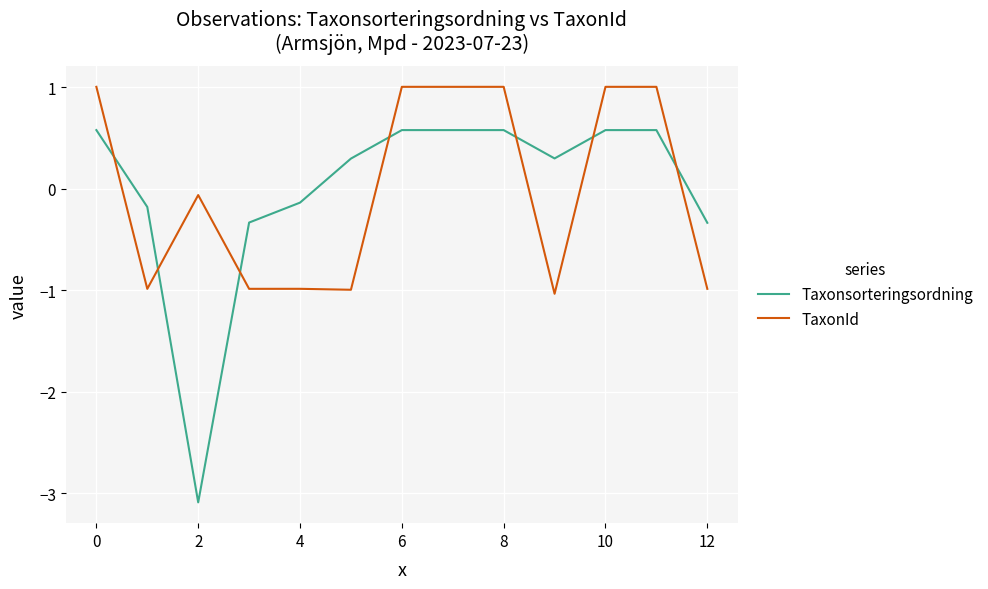

What is the maximum value for Taxonsorteringsordning?

0.6